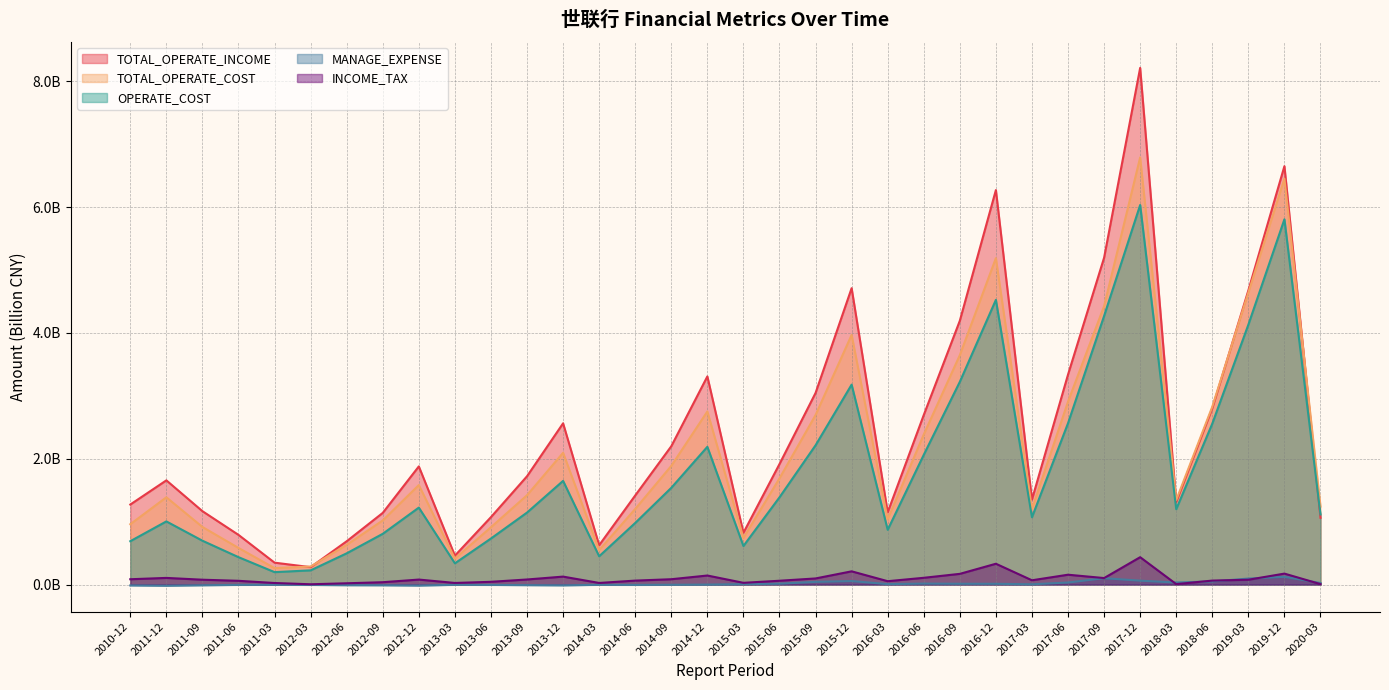

Which category has the lowest value in the OPERATE_COST series?

2011-03